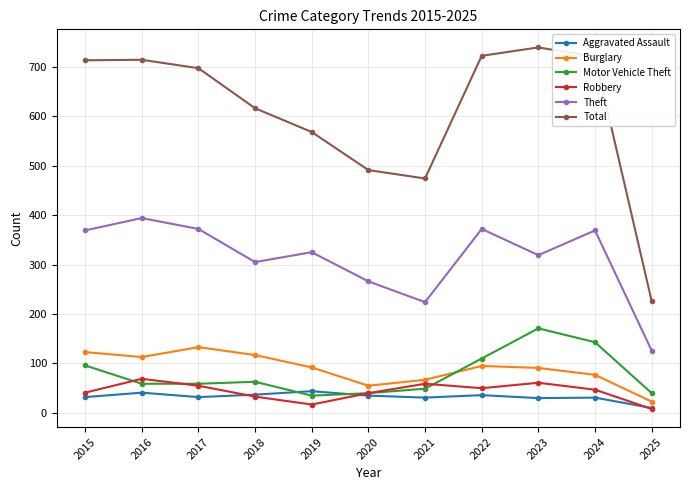

At 2023, list the series in order from largest to smallest.

Total, Theft, Motor Vehicle Theft, Burglary, Robbery, Aggravated Assault